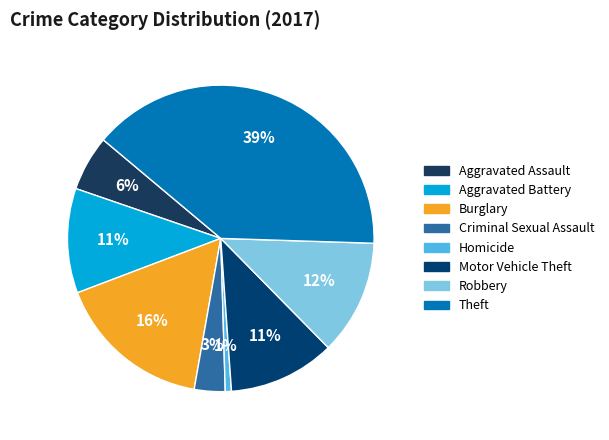

True or false: Robbery accounts for 12% of the total.

True